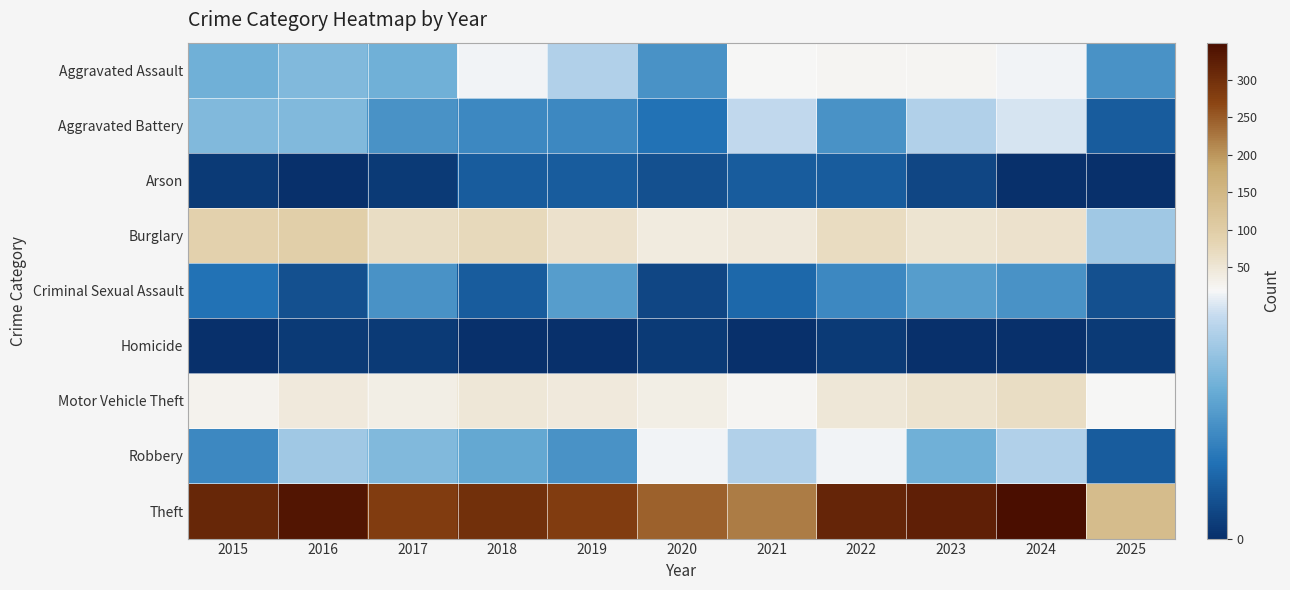

What is the difference between the highest and lowest values at 2015?

311